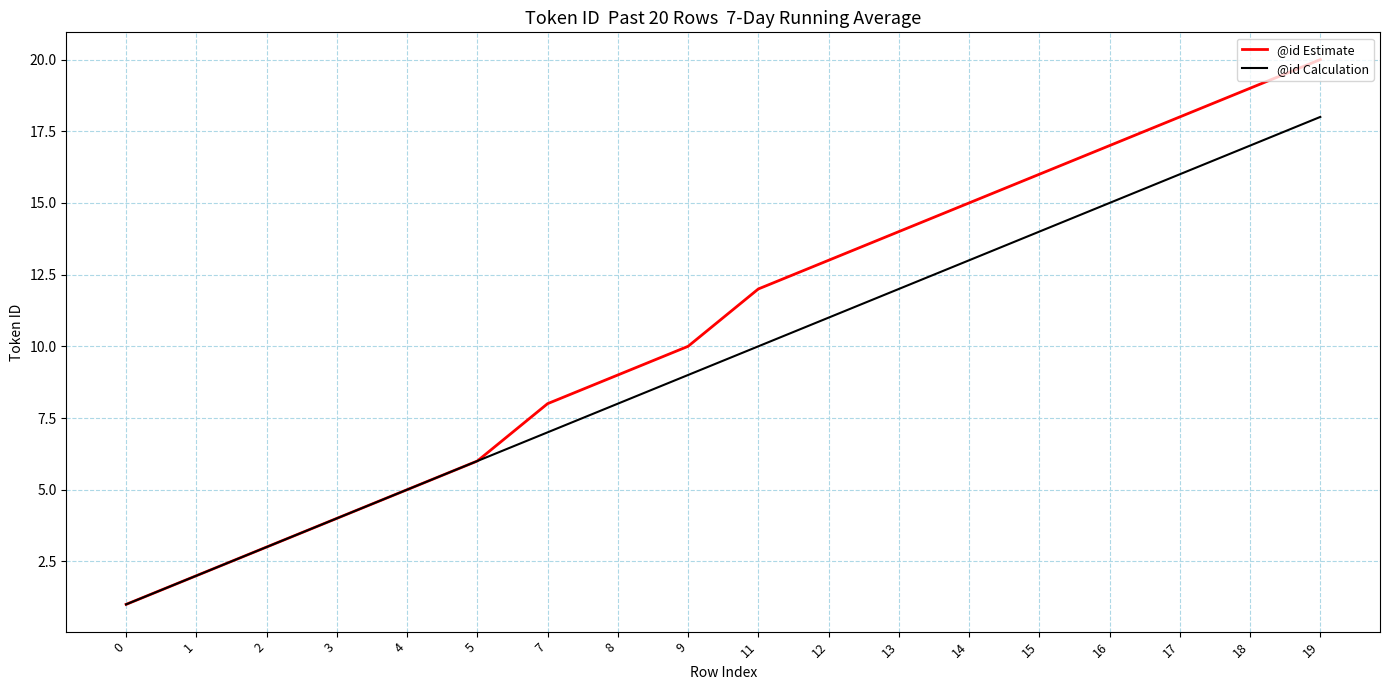

At 17, list the series in order from largest to smallest.

@id Estimate, @id Calculation